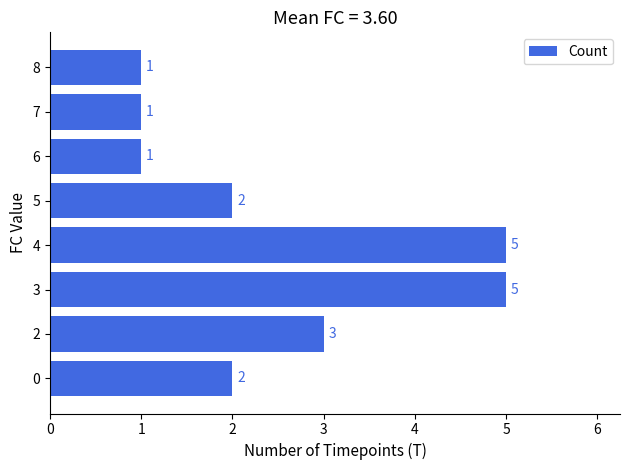

Are the bars horizontal?

Yes